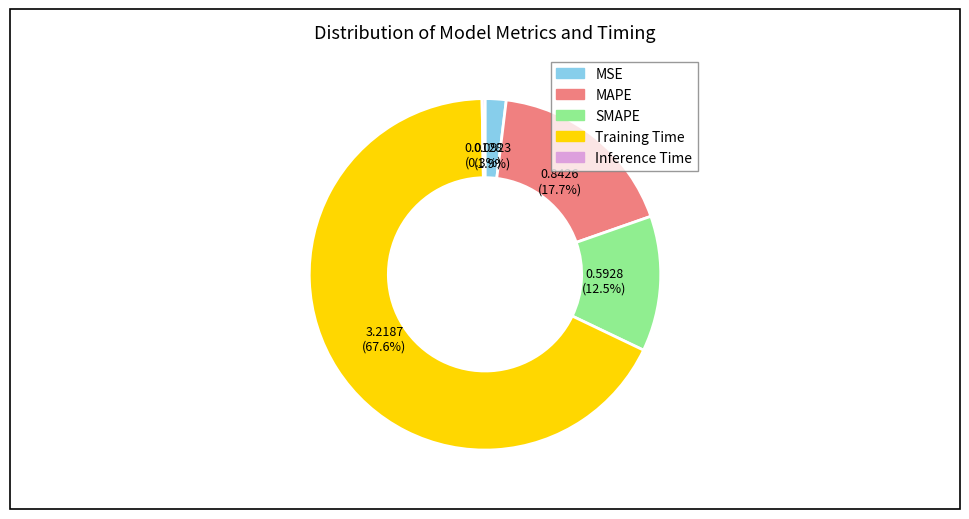

Between Training Time and SMAPE, which is larger?

Training Time